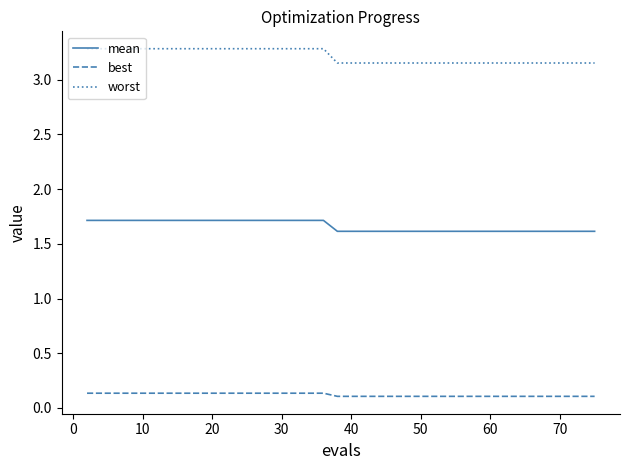

What is the maximum value shown in the chart?

3.3